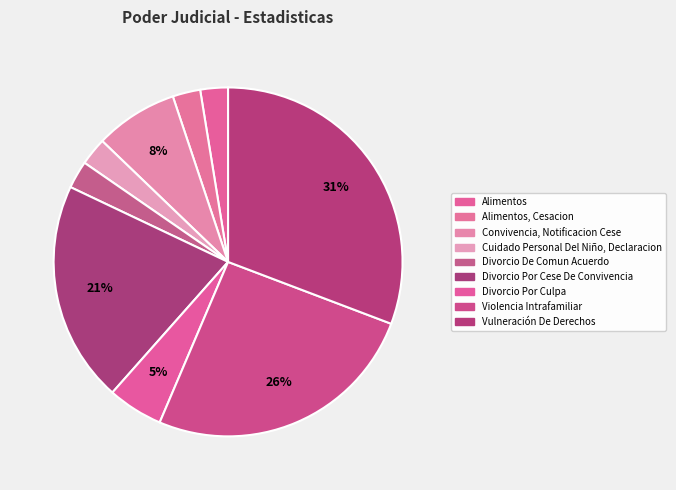

Combined, do Violencia Intrafamiliar and Vulneración De Derechos account for over 50%?

Yes